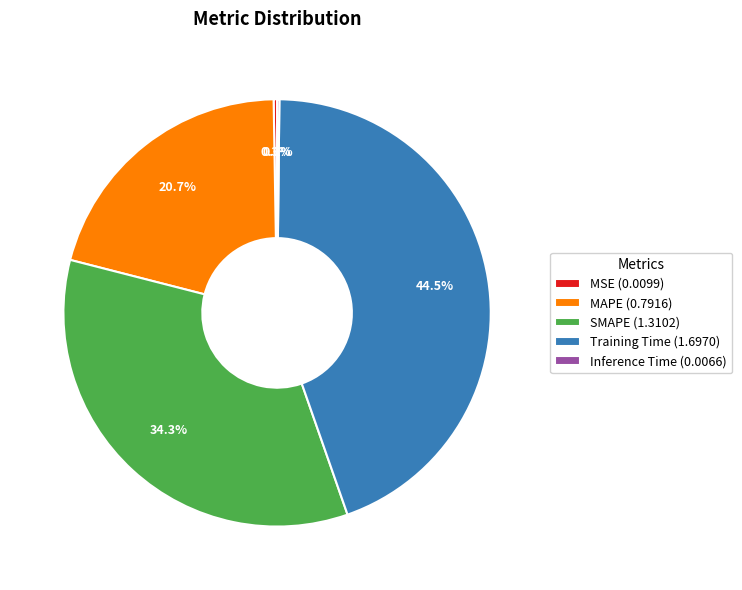

Does any single category account for the majority?

No